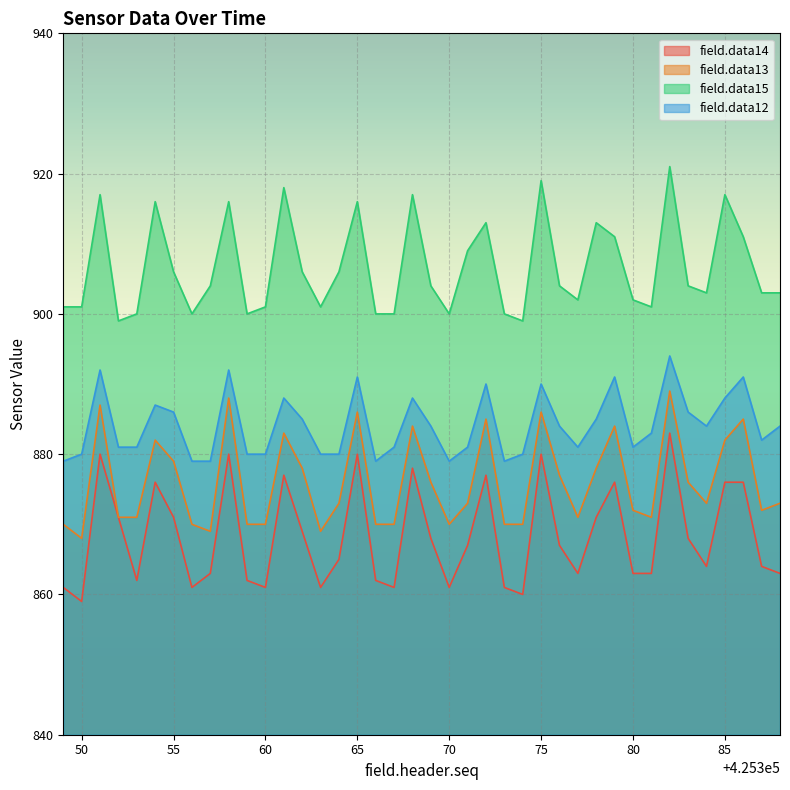

What are all the series names shown in the legend?

field.data14, field.data13, field.data15, field.data12